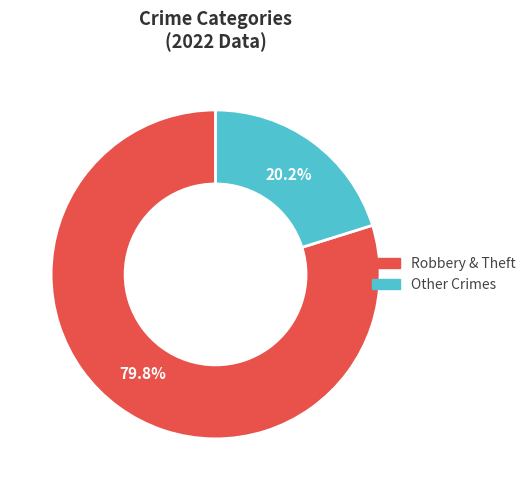

Does any single category account for the majority?

Yes